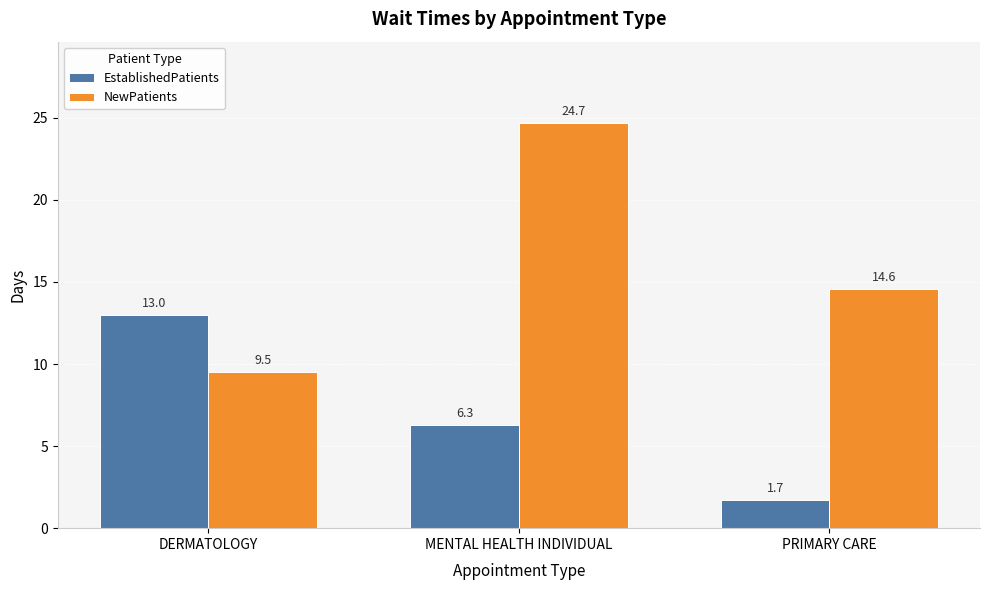

At PRIMARY CARE, list the series in order from largest to smallest.

NewPatients, EstablishedPatients